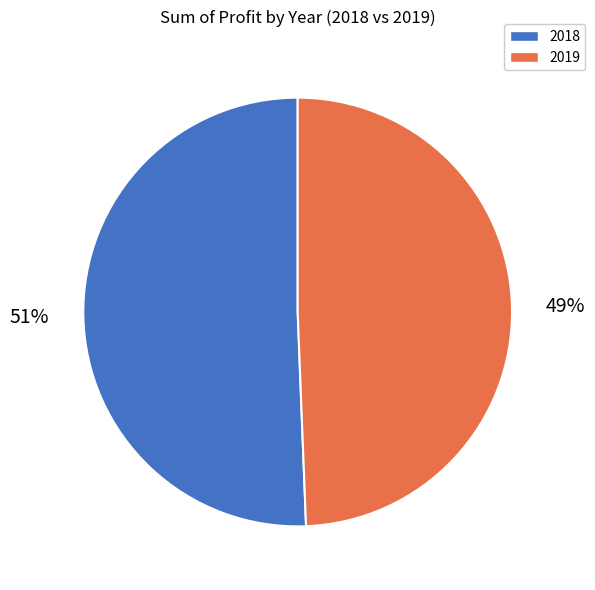

The 2018 slice represents 38% of the pie. True or false?

False